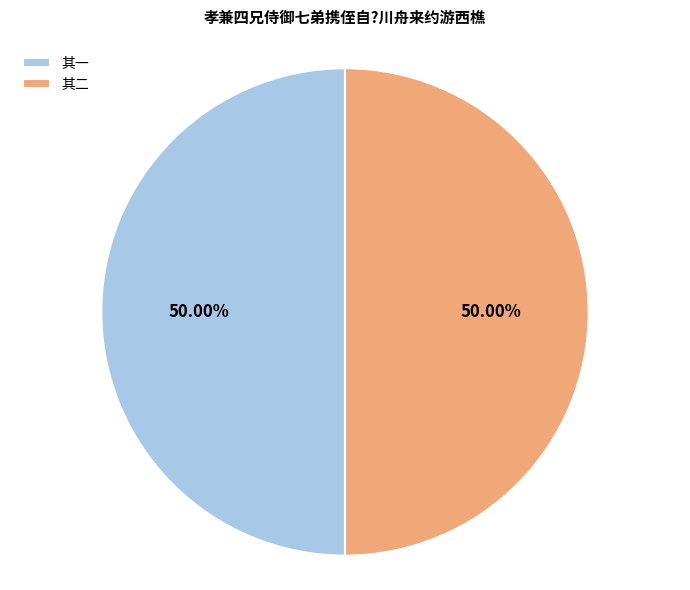

How many segments does this pie chart have?

2